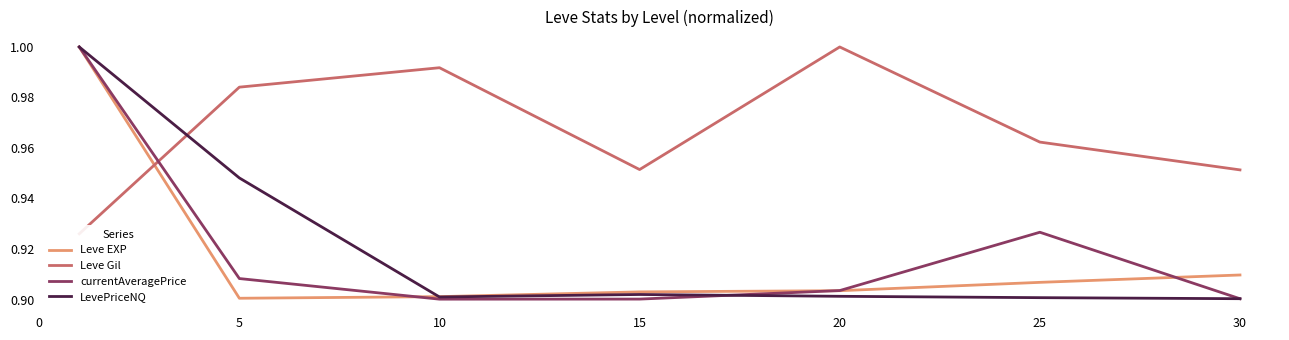

In currentAveragePrice, how many points are higher than both neighbors (excluding endpoints)?

1